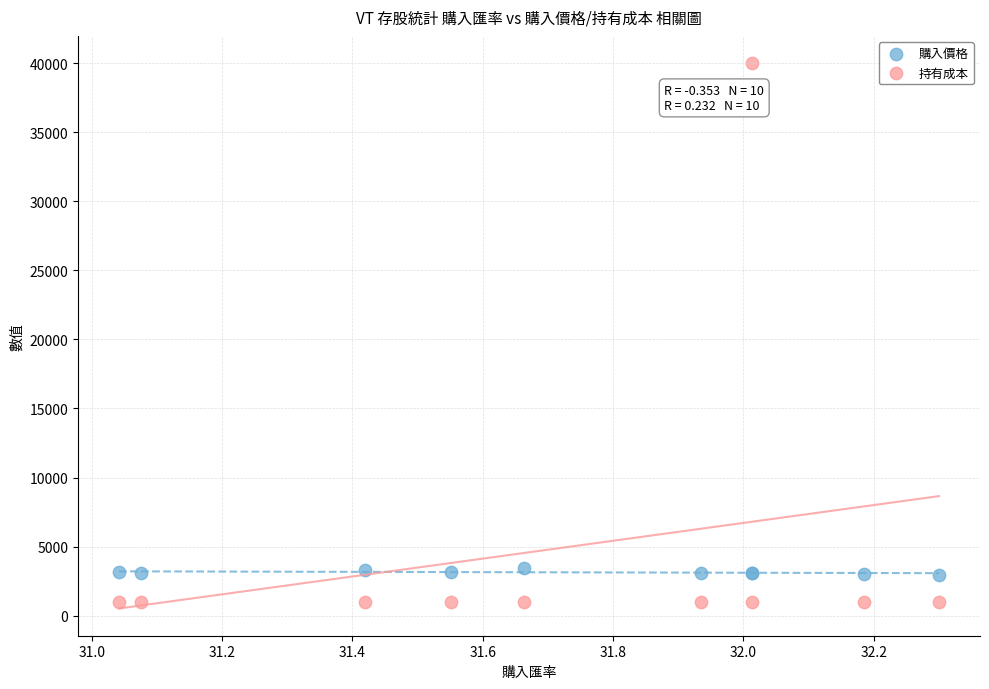

Which series contains the highest Y value?

持有成本